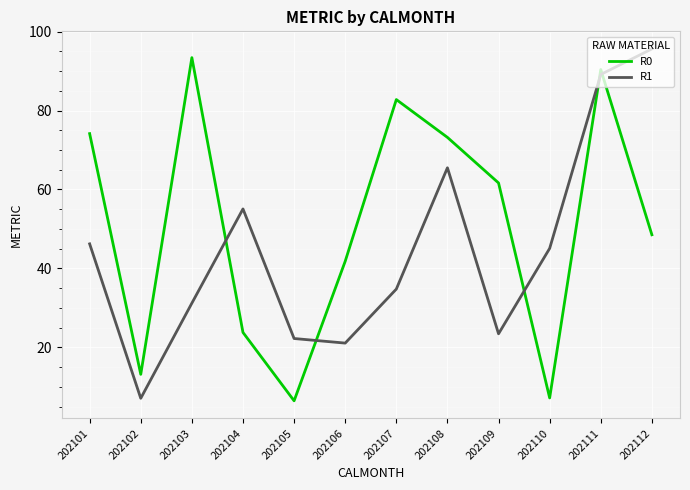

What is the greatest value displayed?

95.6